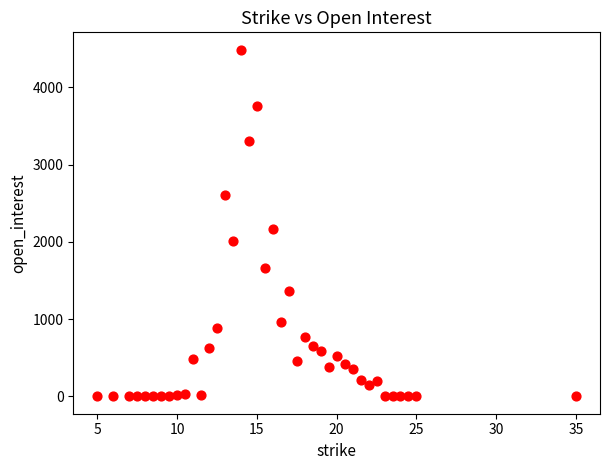

What is the range of Y values (max minus min)?

4486